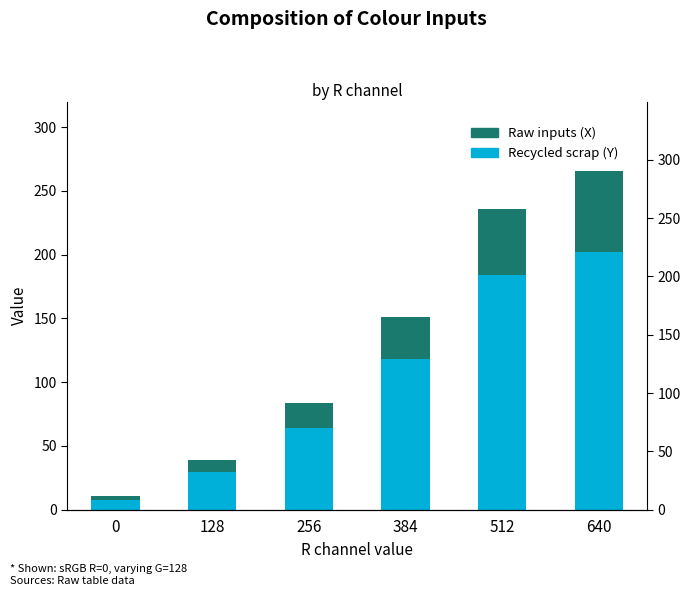

What is the value of the Raw inputs (X) bar at the 6th from the left?

86.0